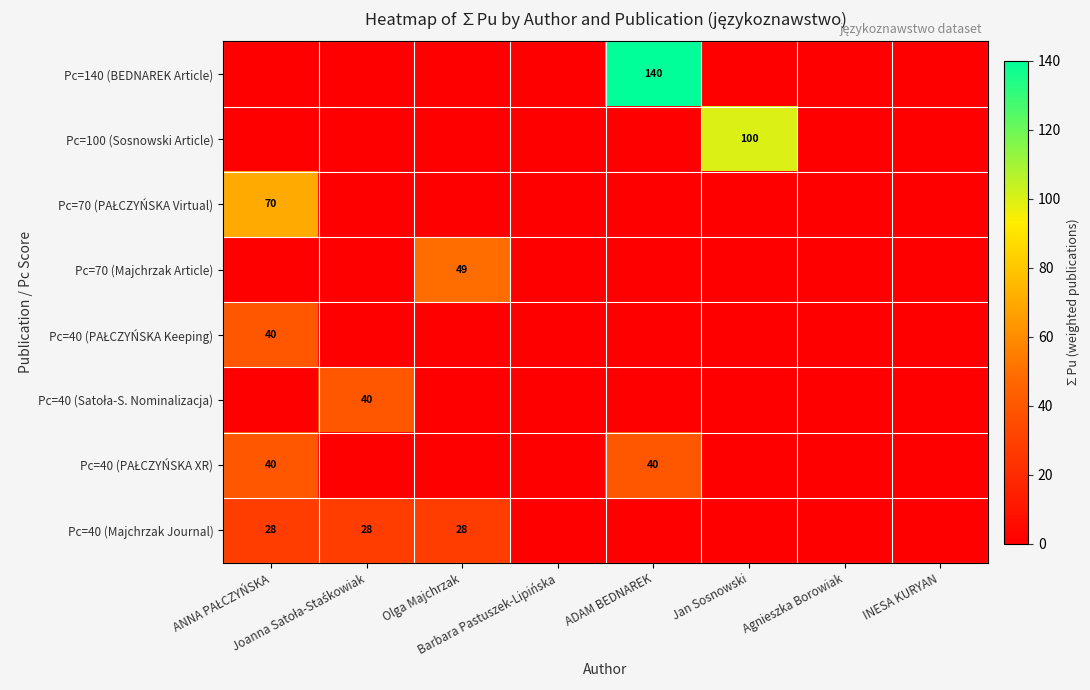

True or false: Pc=40 (PAŁCZYŃSKA Keeping) has a value of 40.0 at ANNA PAŁCZYŃSKA.

True